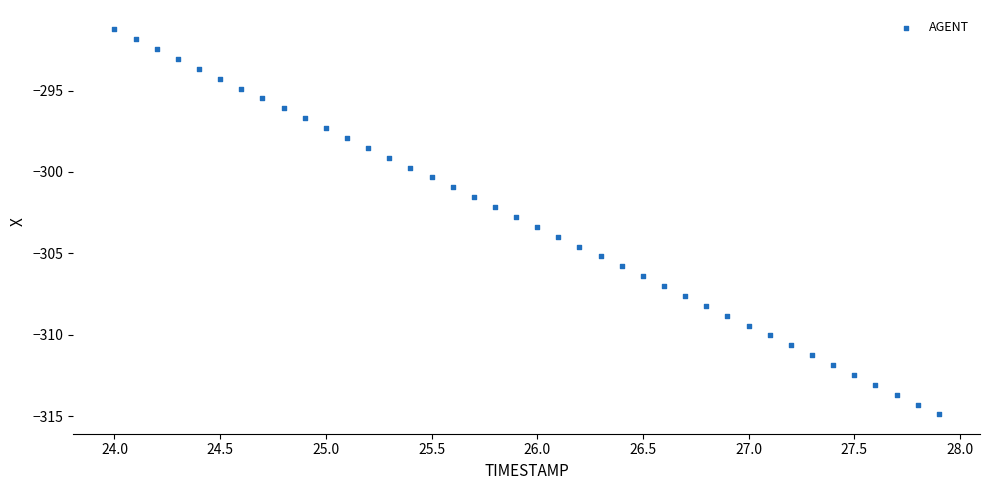

What is the range of X values (max minus min)?

3.9